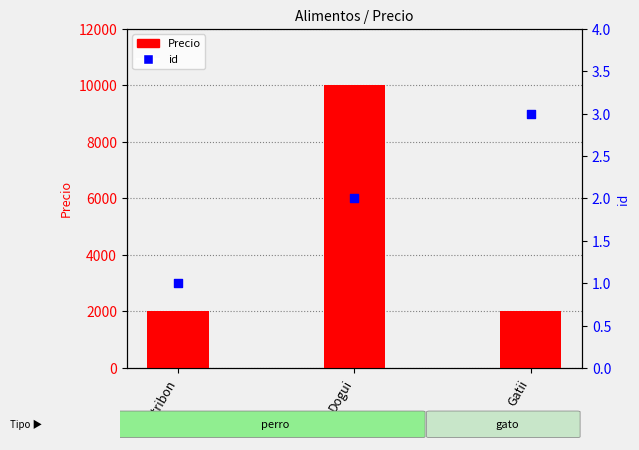

Is the value of id at Dogui greater than the value of Precio at Dogui?

No